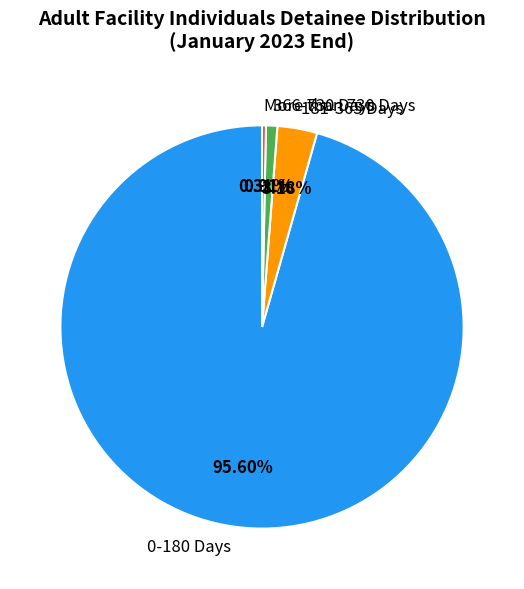

Do 181-365 Days and 366-730 Days together represent more than half of the pie?

No